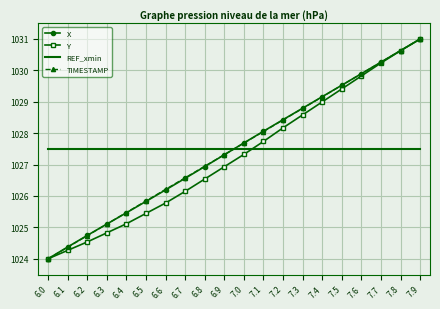

What position from the right is 7.0?

10